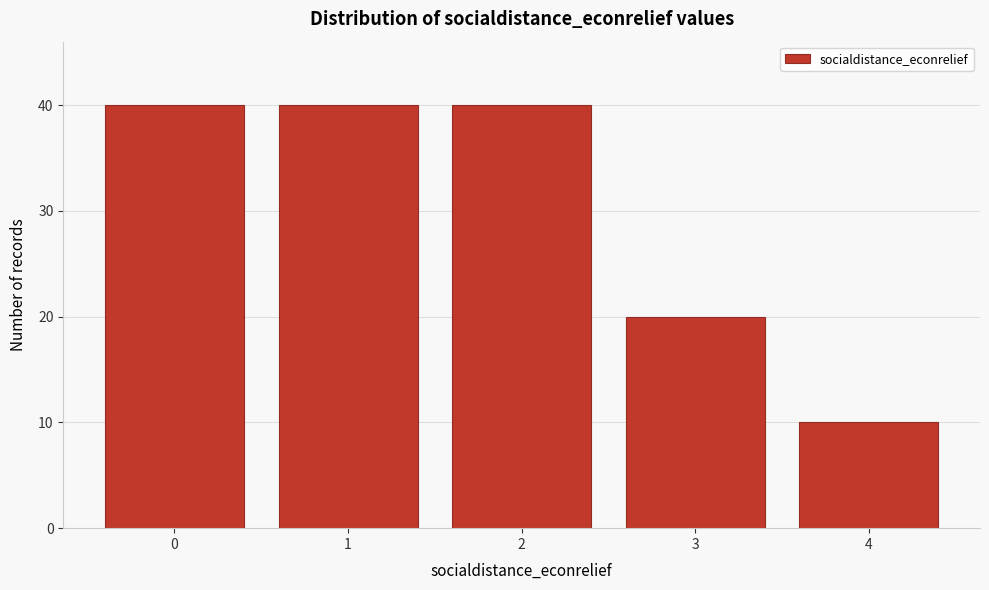

Reading left to right, list all the values displayed in this chart.

40	40	40	20	10